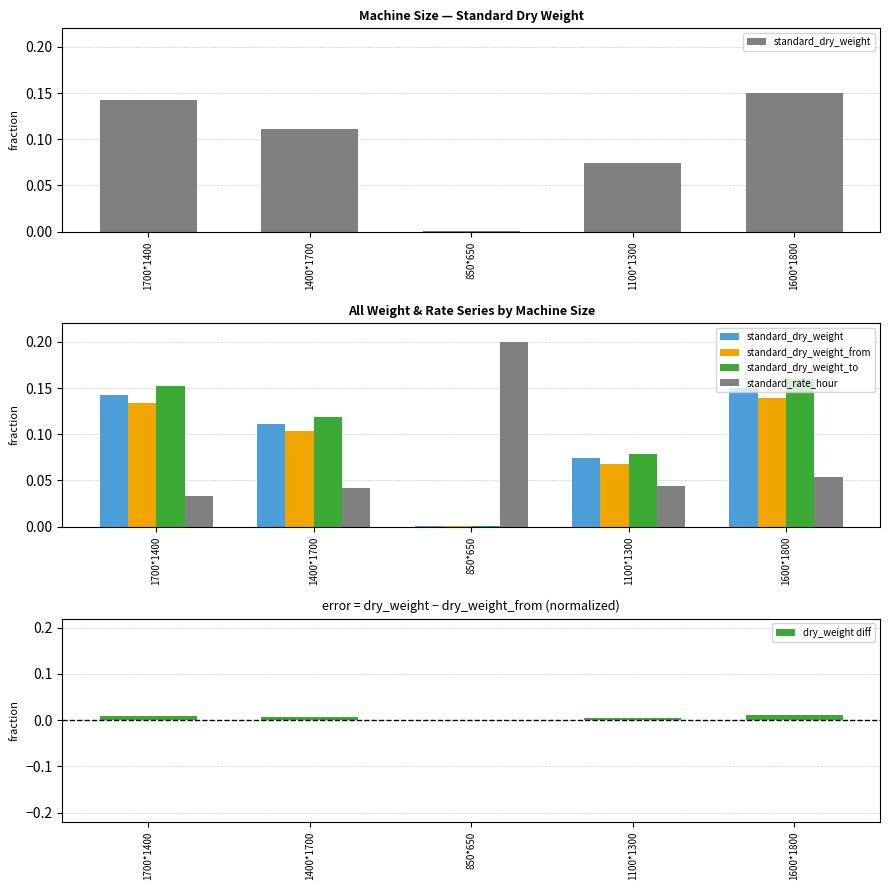

Which series changed the most between 850*650 and 1600*1800?

standard_dry_weight_to